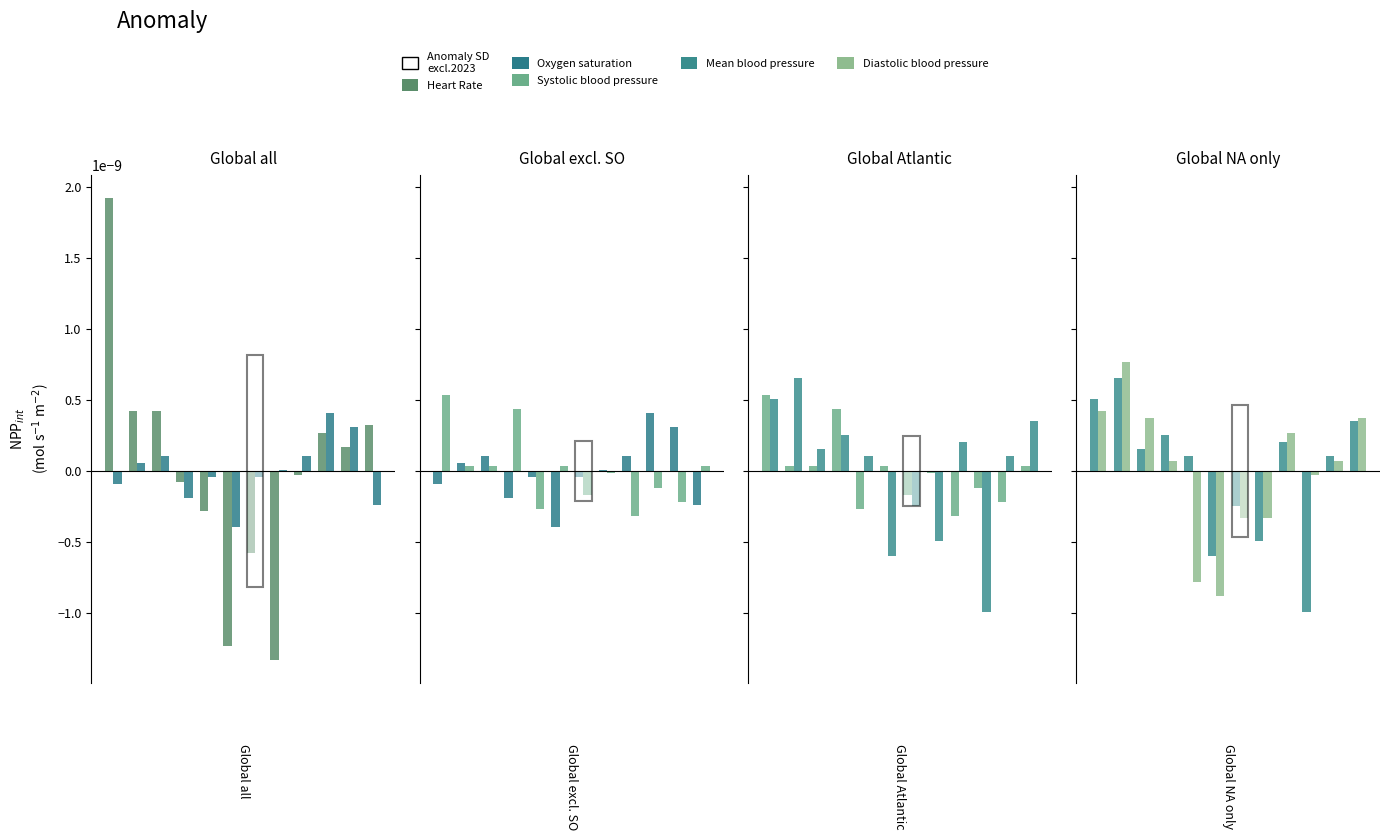

How many bars are there in each group?

5